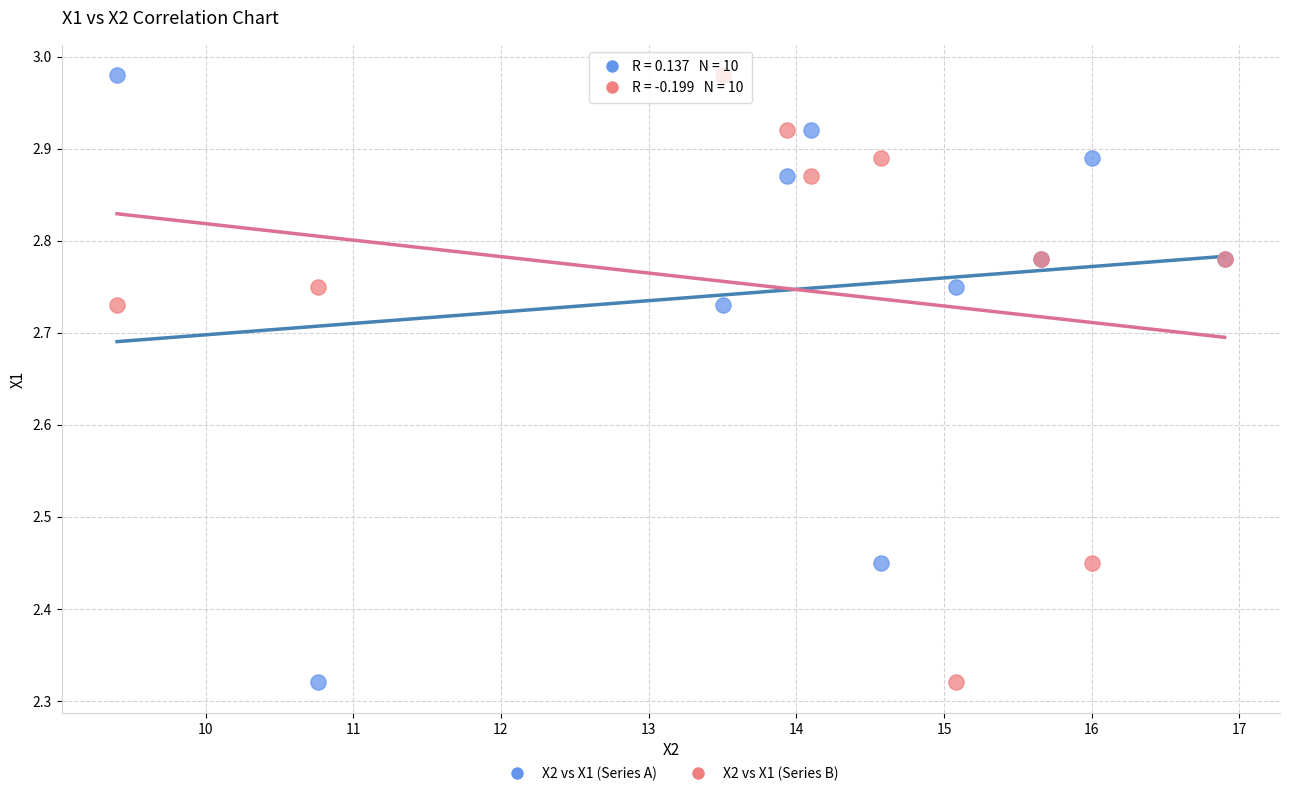

What is the X range (max minus min) for the scatter plot?

7.5